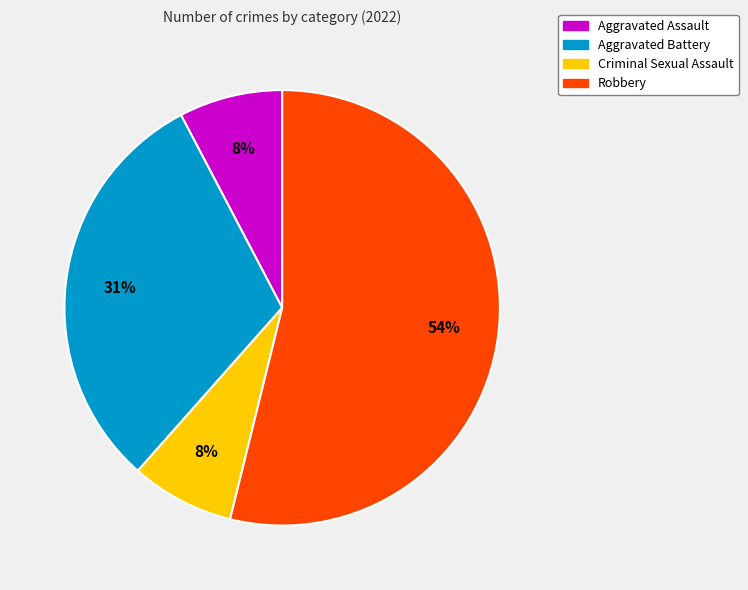

What is the largest slice in the pie chart?

Robbery